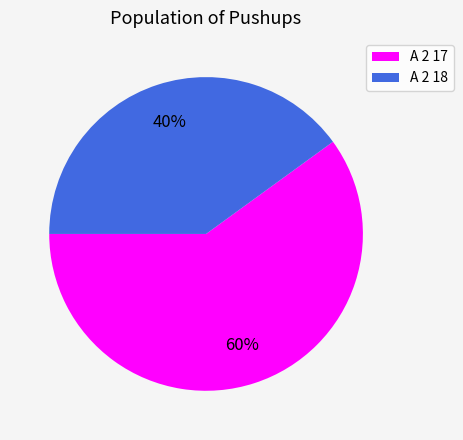

To the nearest percent, what is the difference between the A 2 18 and A 2 17 slice percentages?

20%